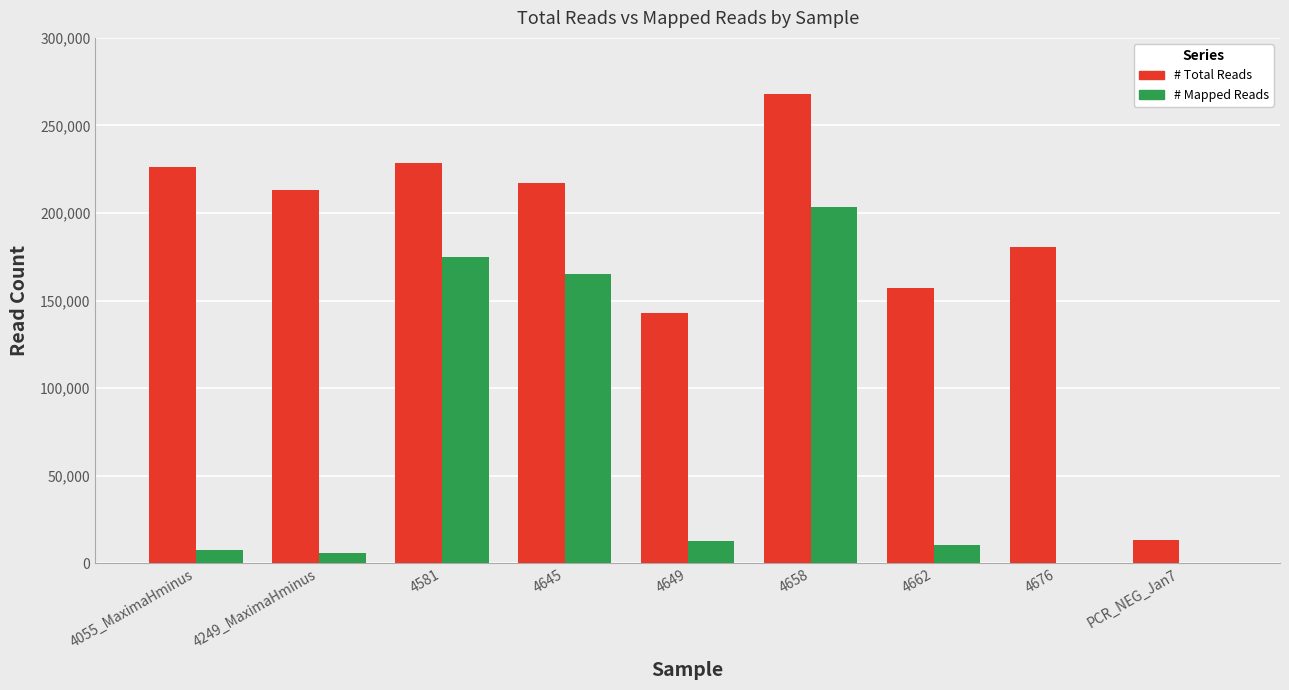

Which series has the largest total across all categories?

# Total Reads